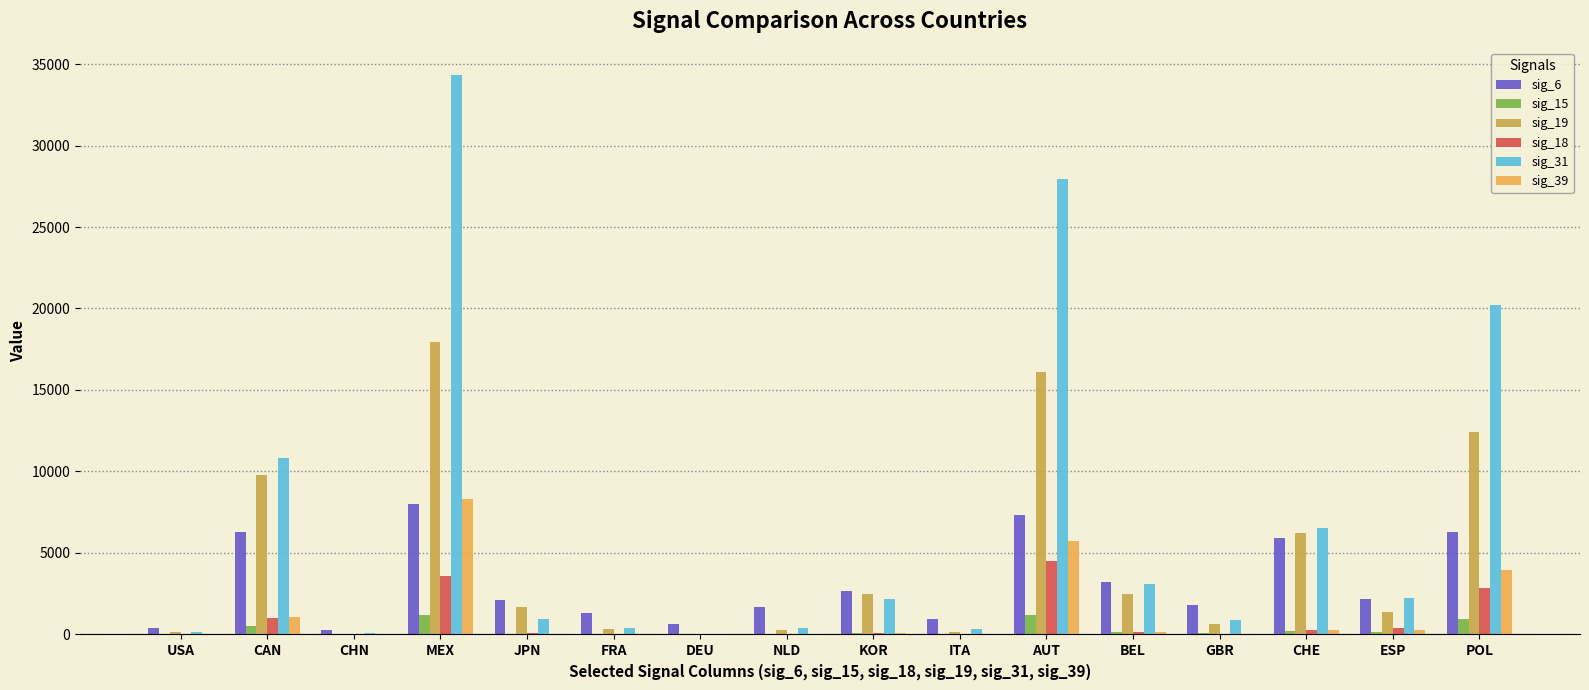

Which category has the highest value in the sig_39 series?

MEX